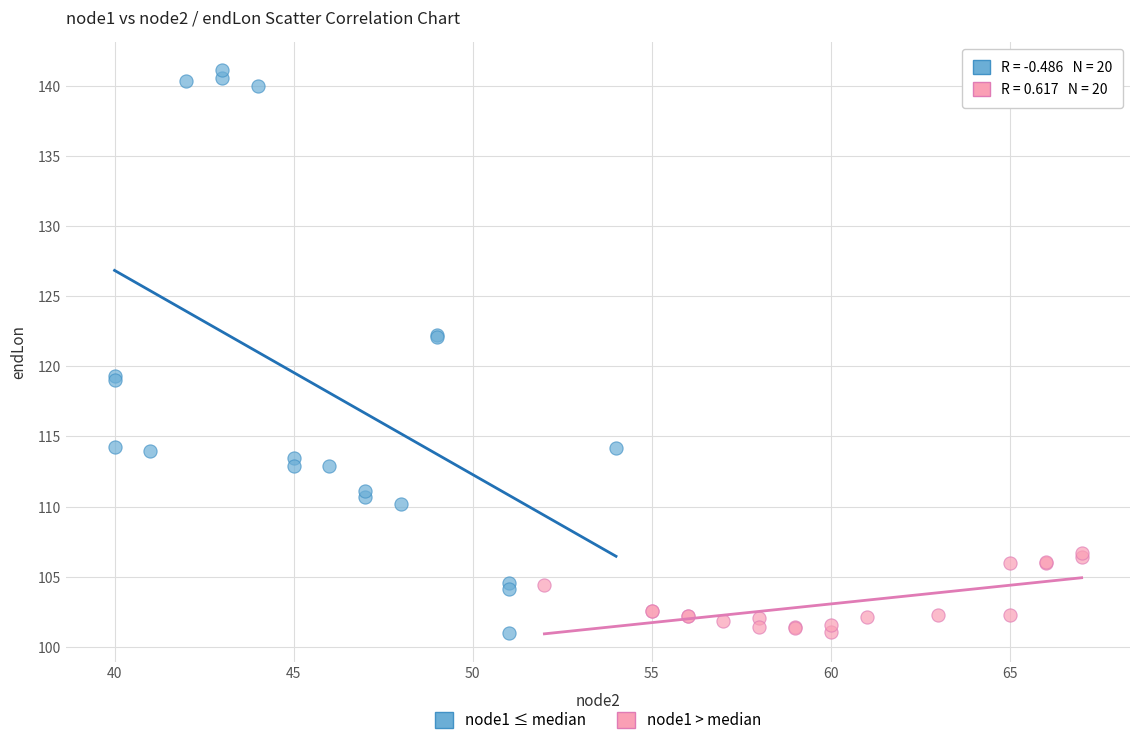

Which series has the largest Y range (max minus min)?

node1 ≤ median